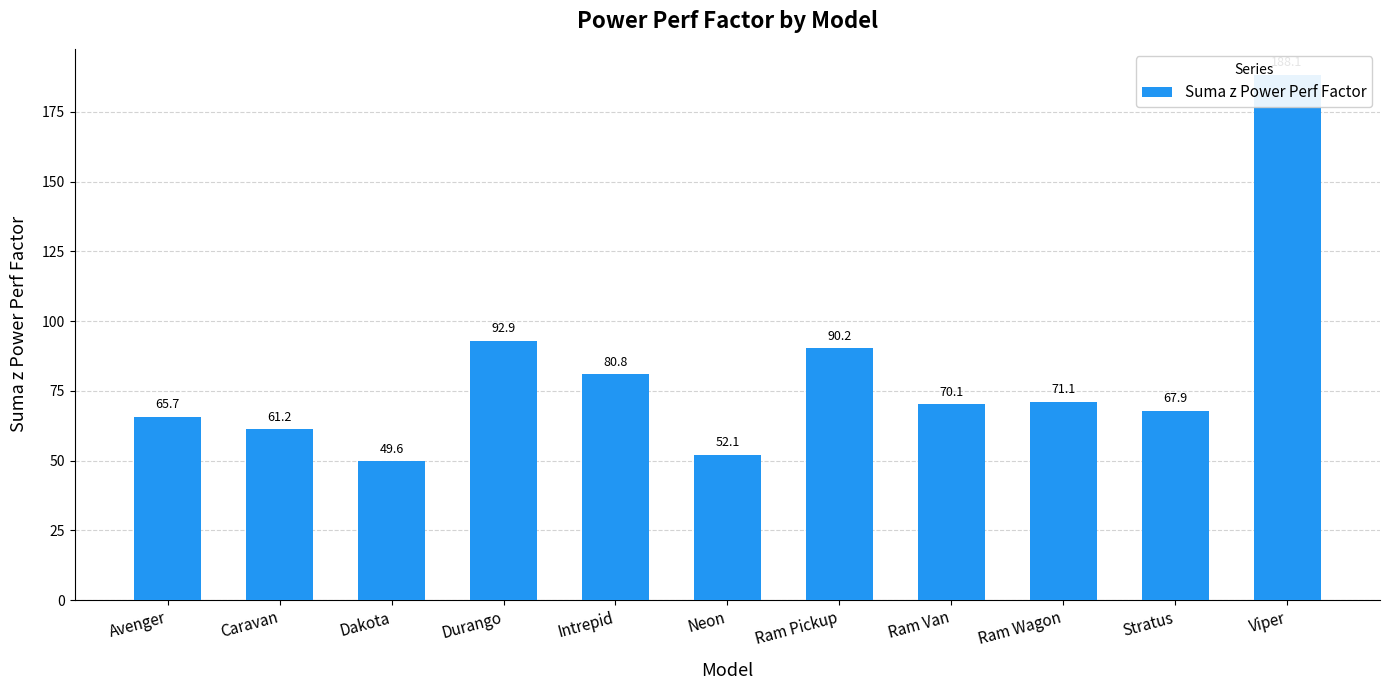

What is the value of the 7th bar from the left?

90.2